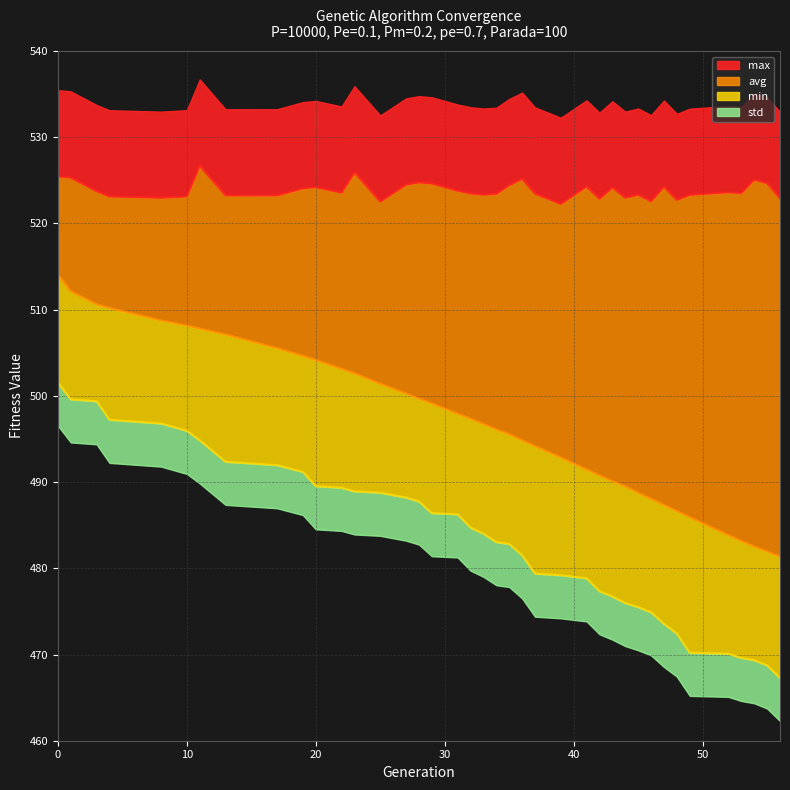

True or false: max has more than 2 interior local peaks.

True